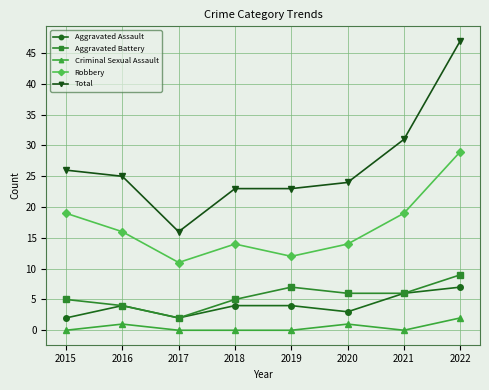

What is the sum of all Criminal Sexual Assault values?

4